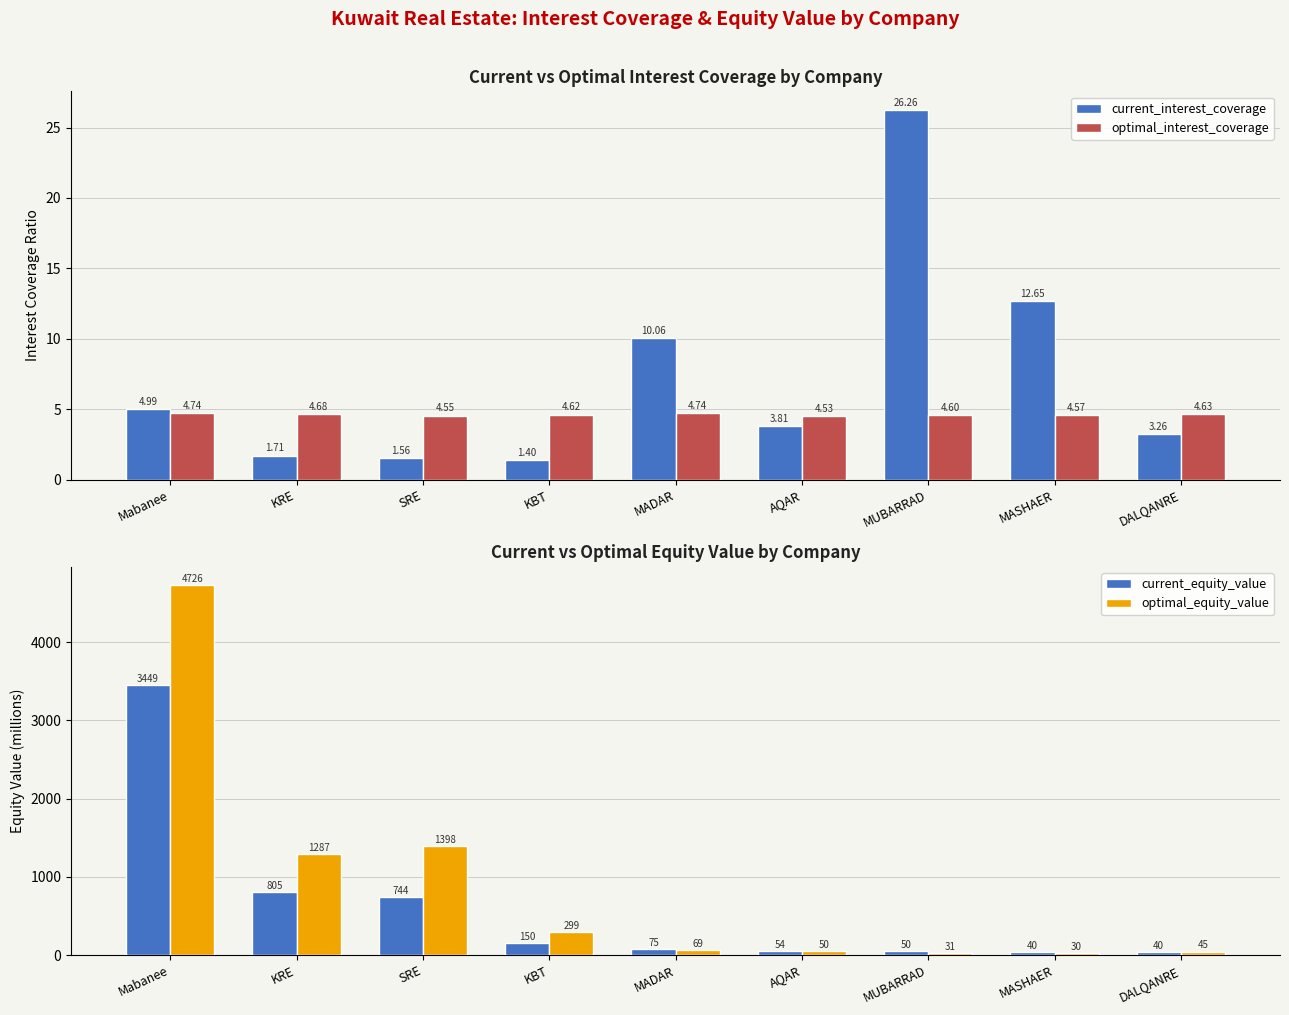

True or false: optimal_equity_value has a value of 726.8 at SRE.

False